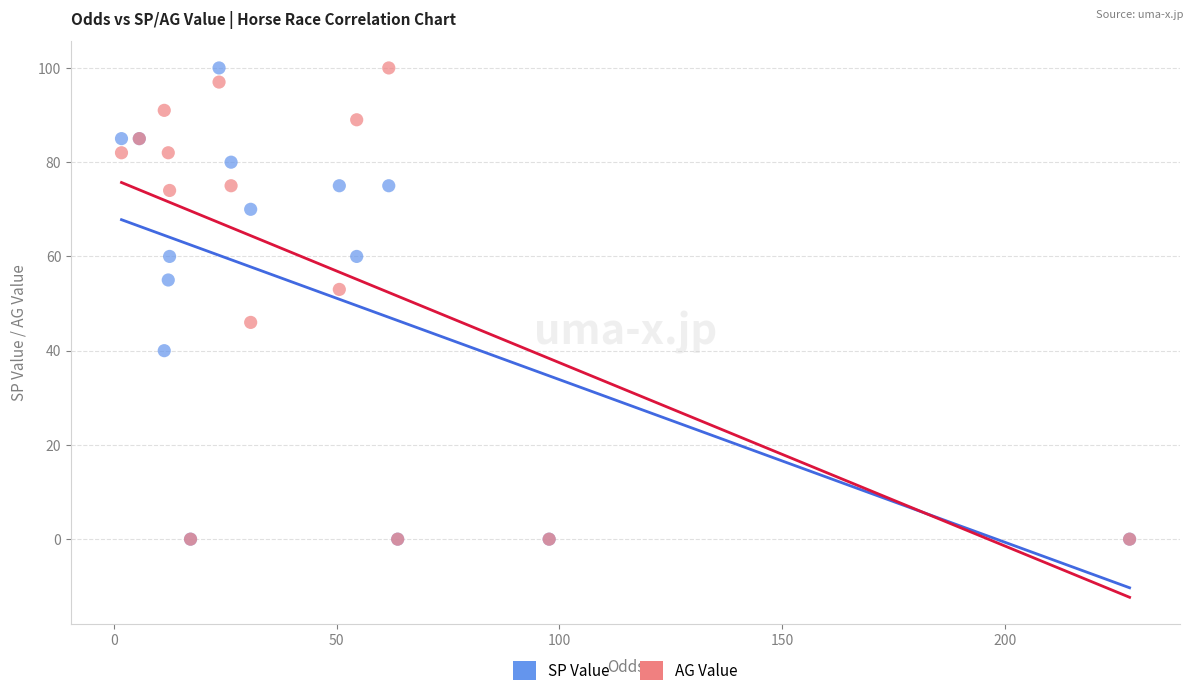

What are all the series names shown in the legend?

SP Value, AG Value